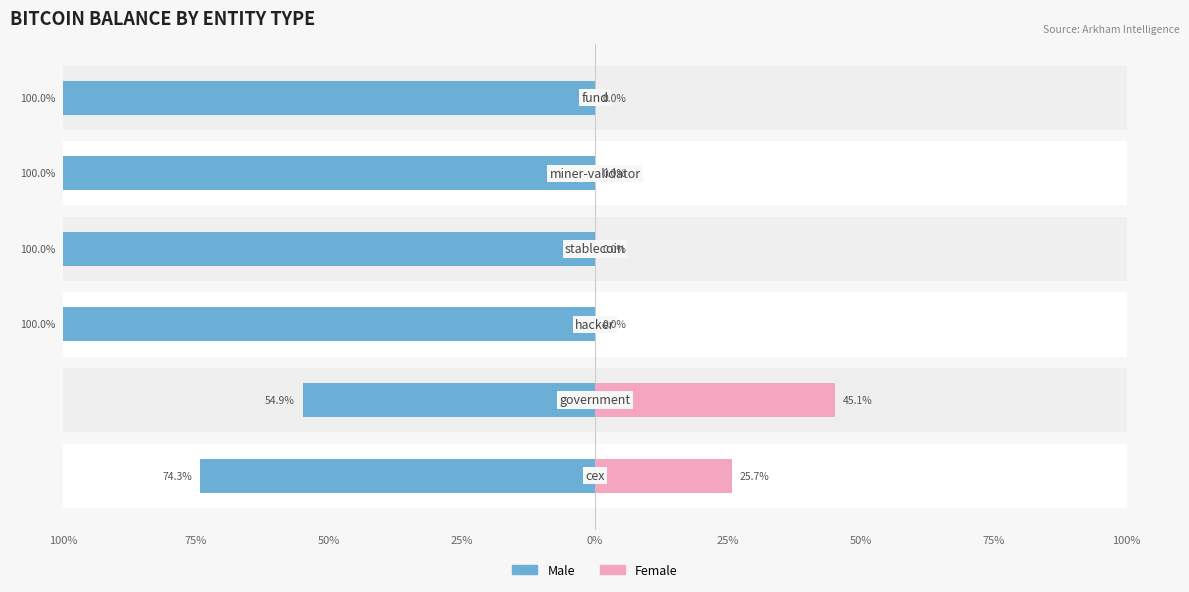

The Male series shows -84.9 at 75%. True or false?

False